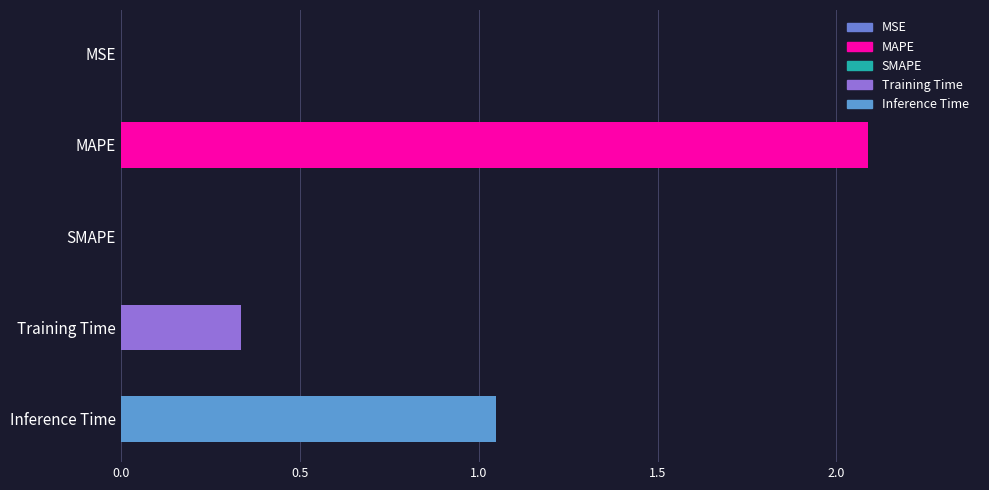

The chart shows a value of 1.9 at Inference Time. True or false?

False